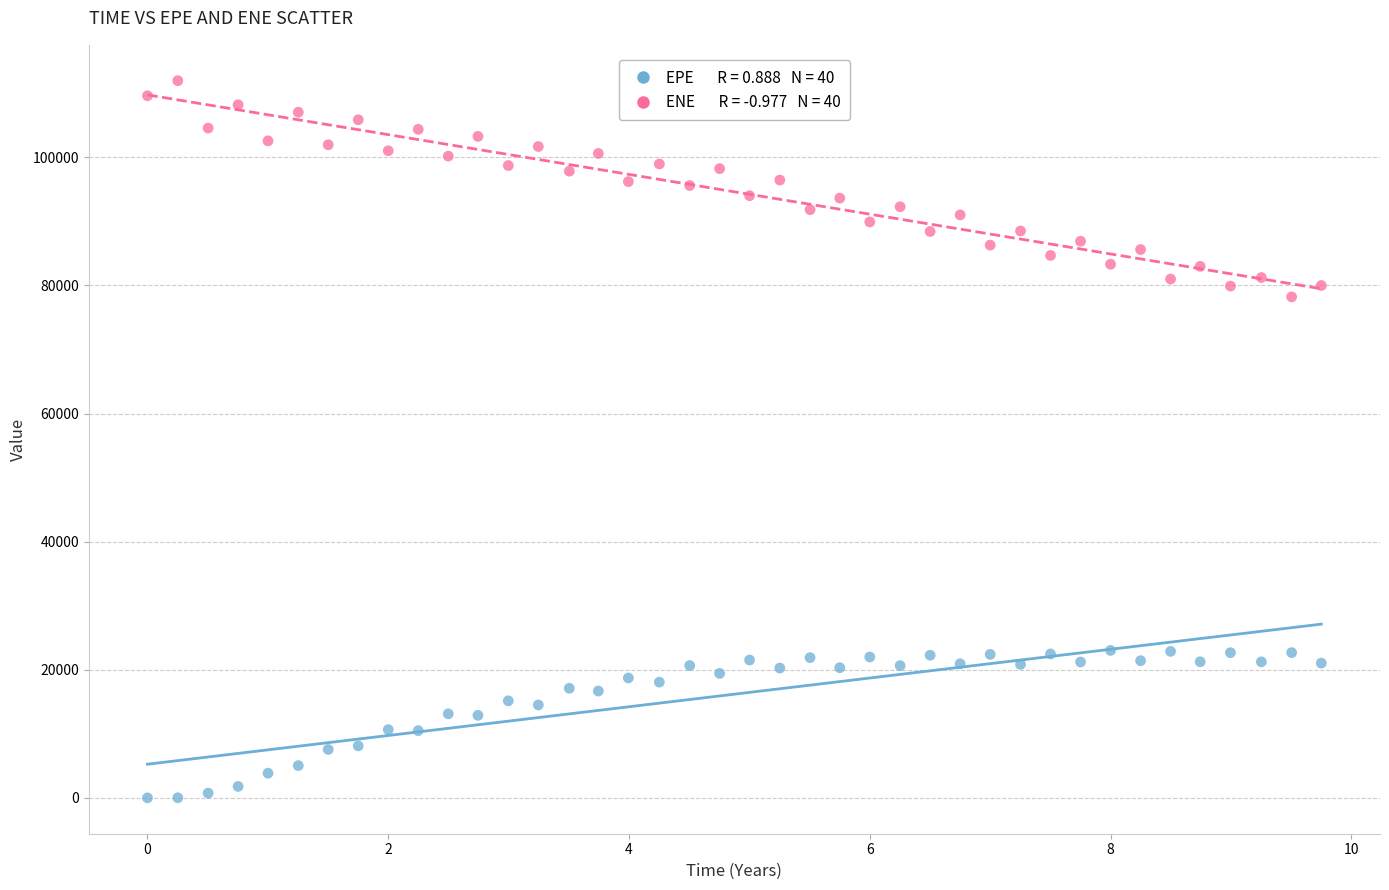

Across all series, what Y value is closest to 55976?

78206.8